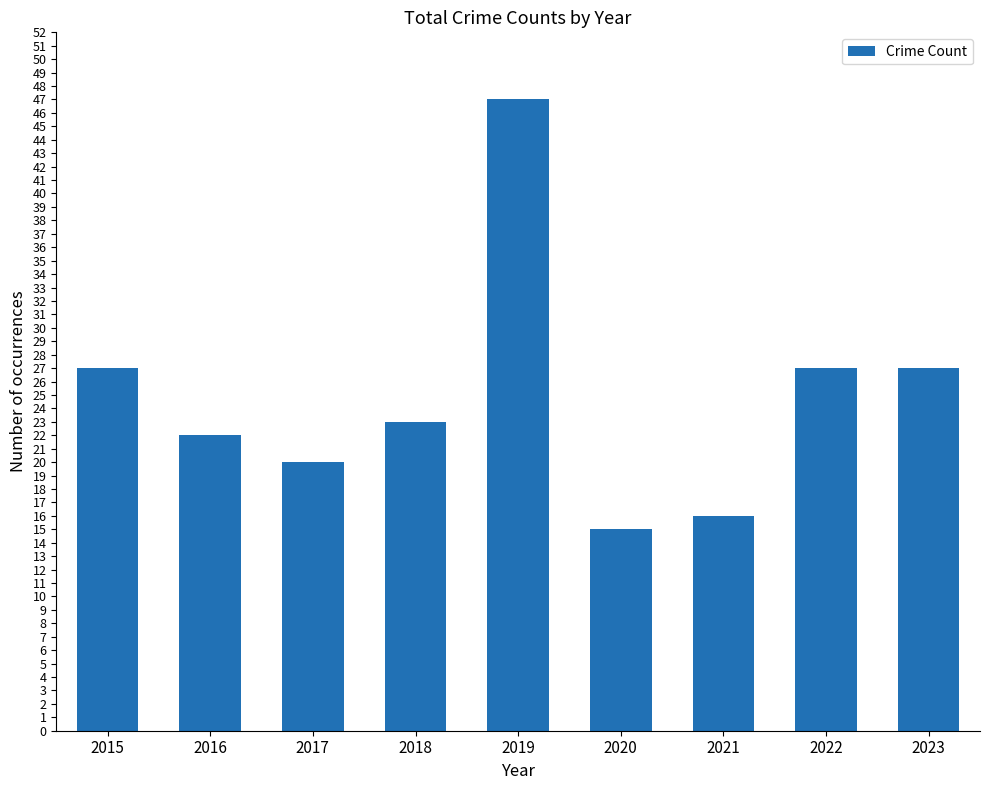

What is the sum of the values at 2018 and 2021?

39